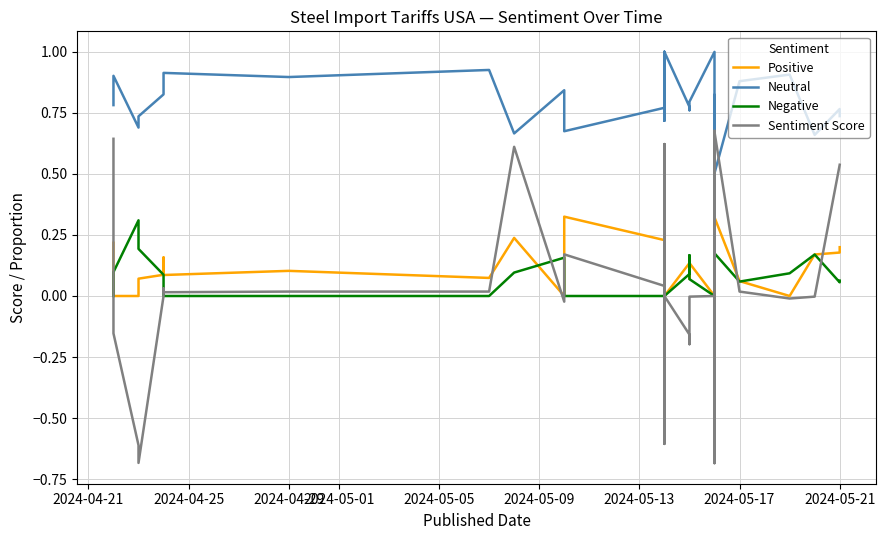

What is the value of the Positive point at the 36th from the left?

0.1